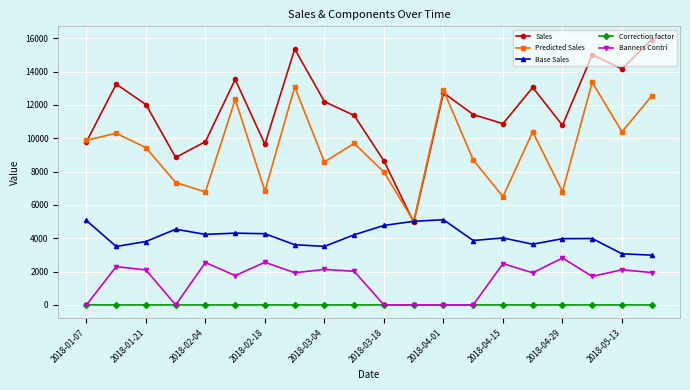

What is the value of the Predicted Sales point at the 6th from the left?

12331.1